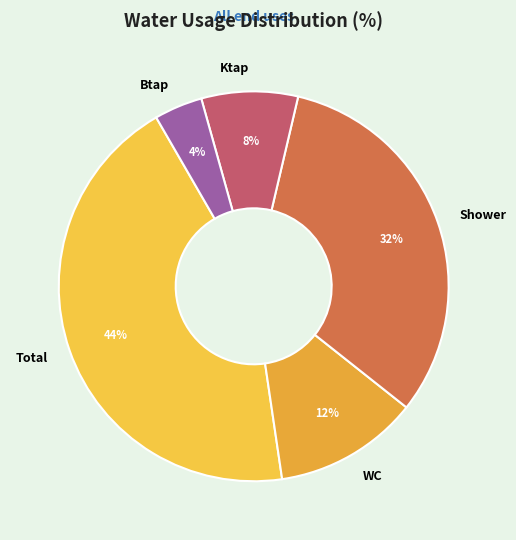

Is there any slice that represents more than half of the pie?

No